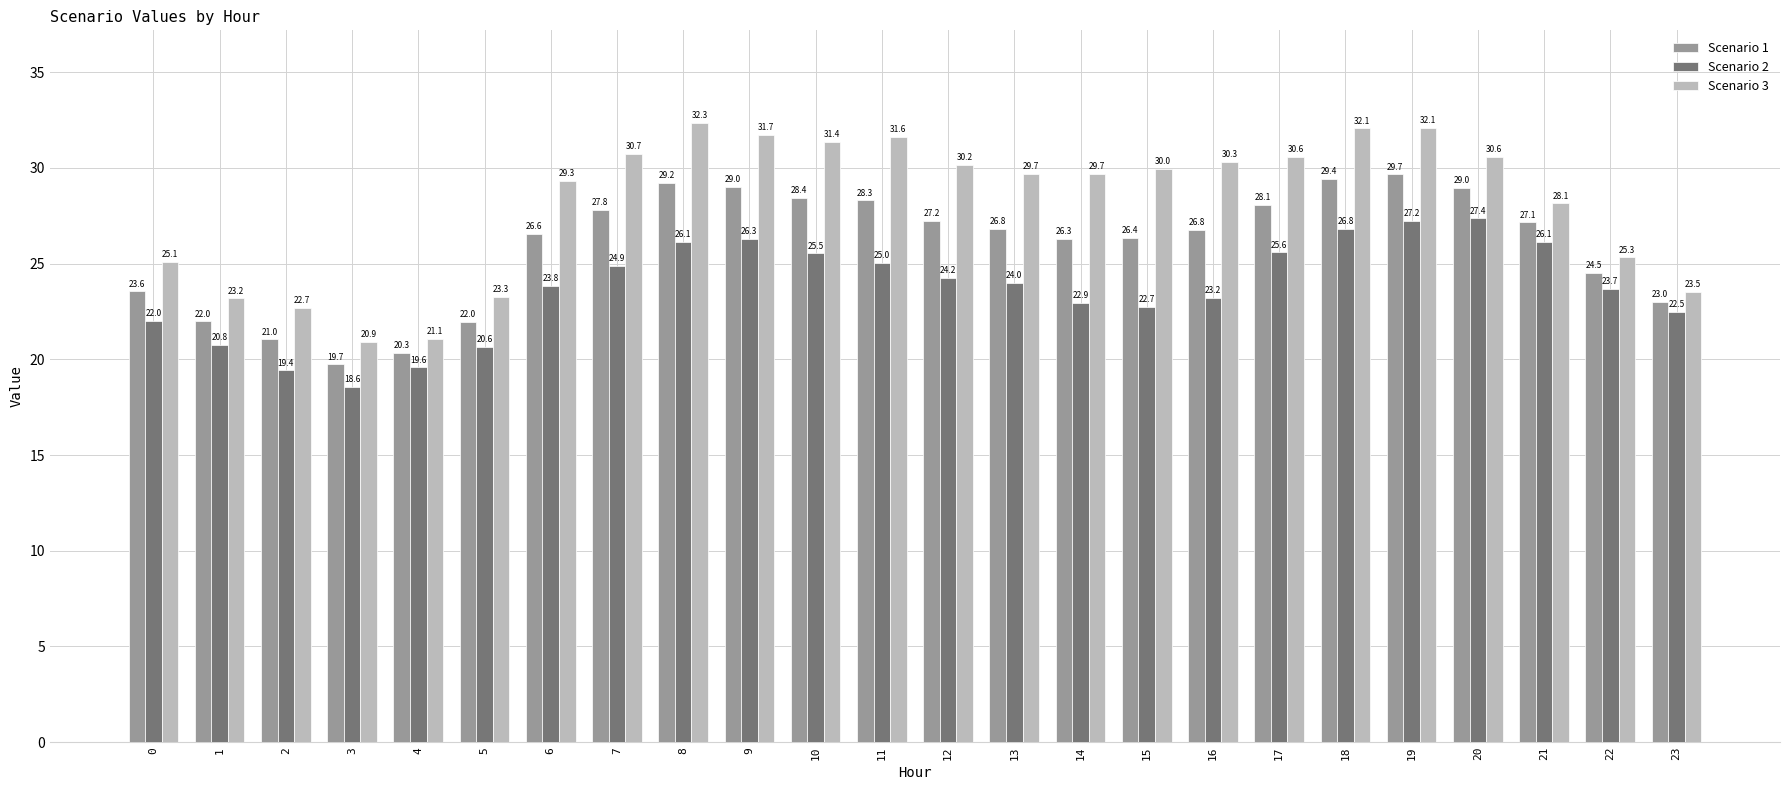

What is the value of the Scenario 2 bar at the 16th from the left?

22.7